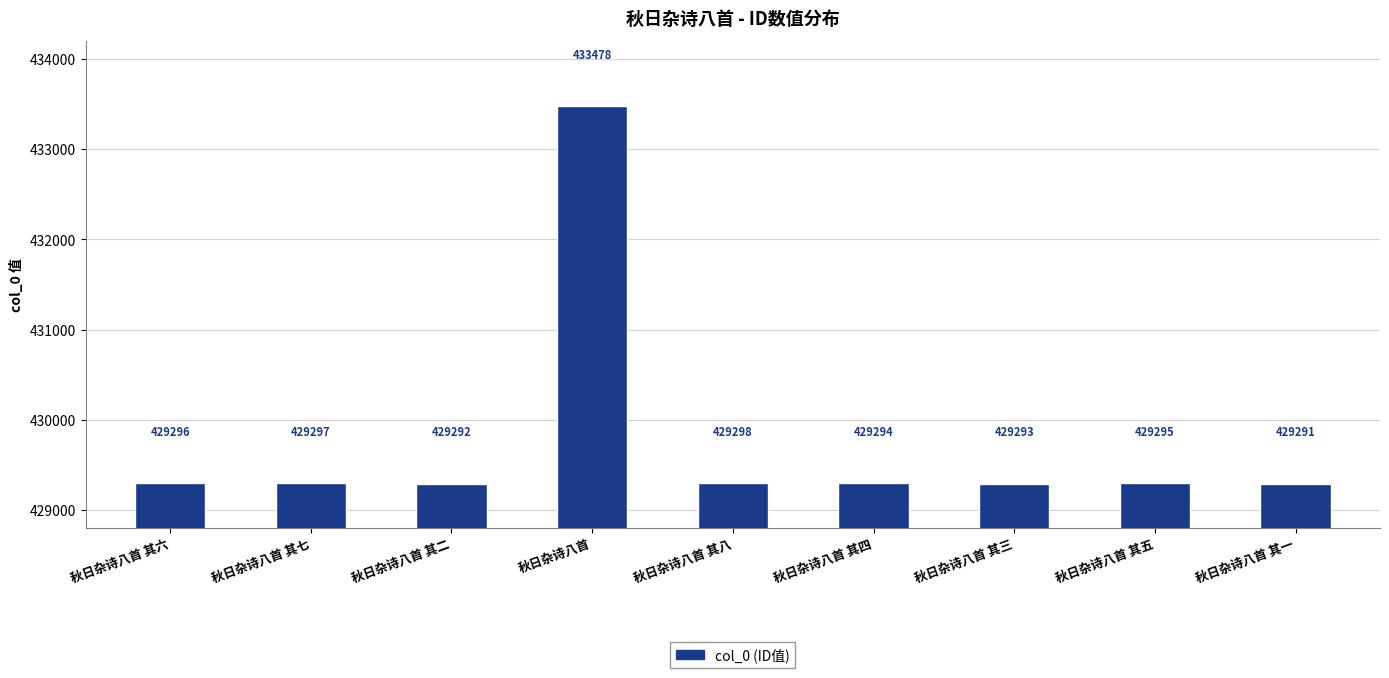

Is it true that the value at 秋日杂诗八首 其七 is 703045?

False